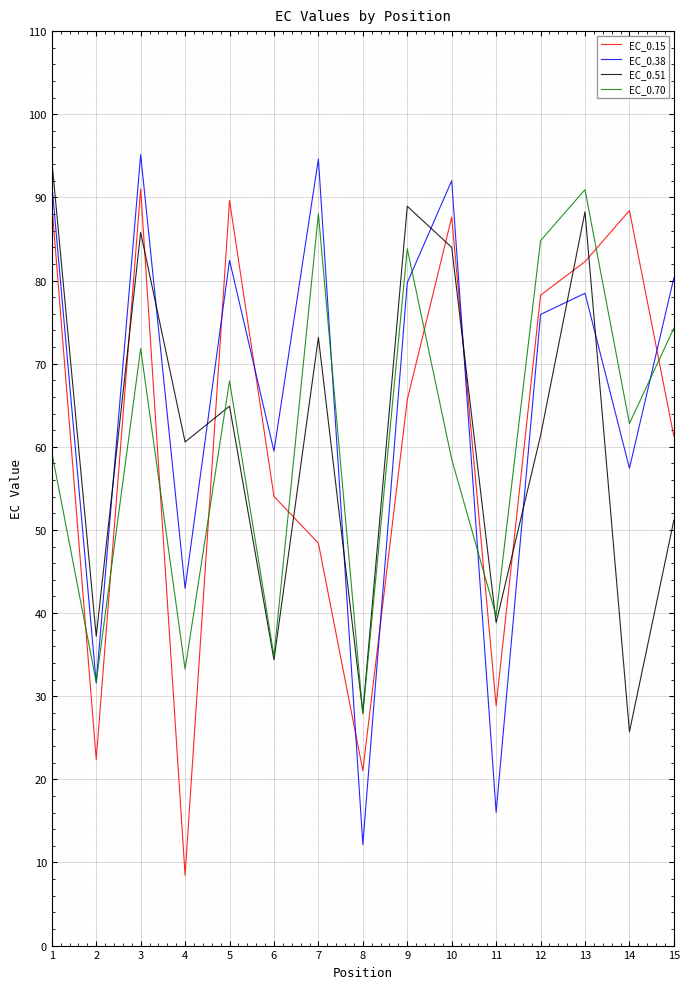

The EC_0.51 series shows 28.0 at 8. True or false?

True